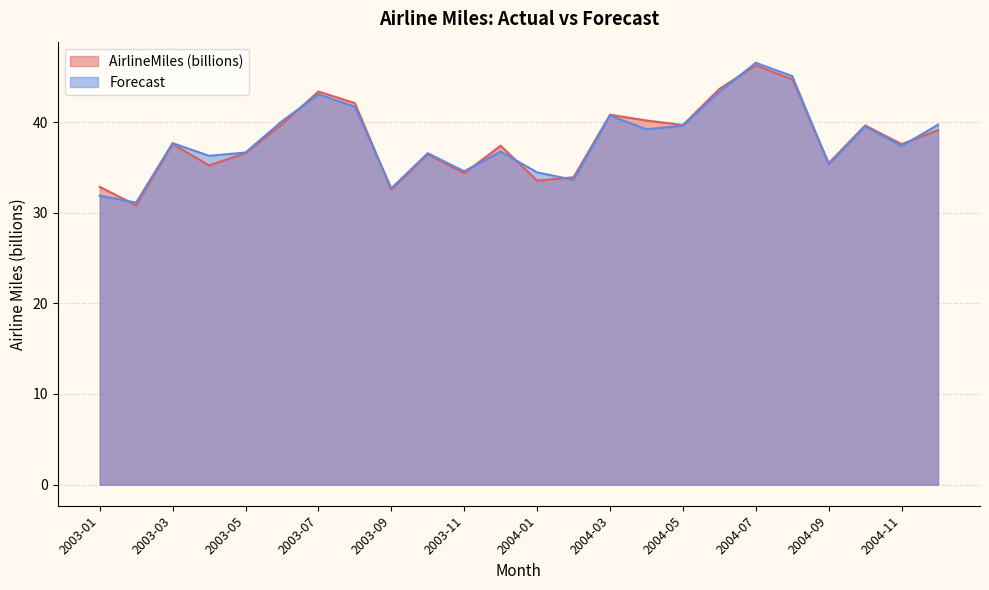

At which category is the sum across all series the highest?

2004-07